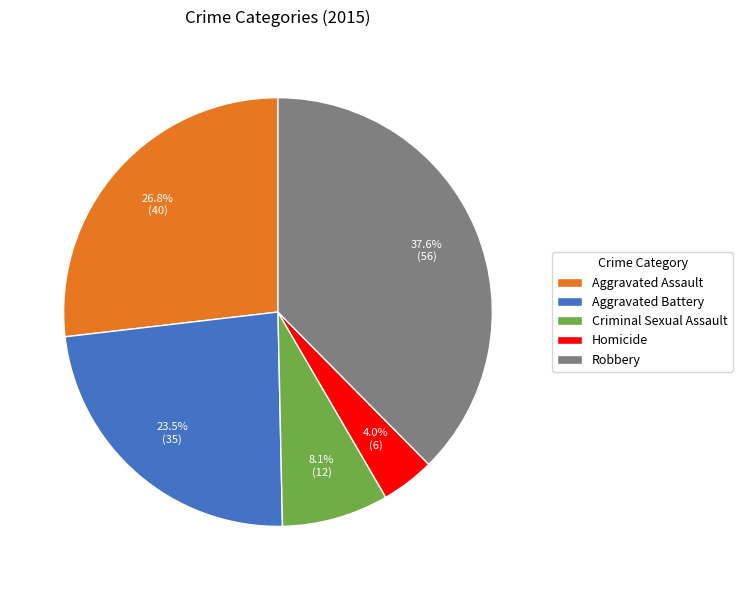

Which category has the smallest portion of the pie?

Homicide